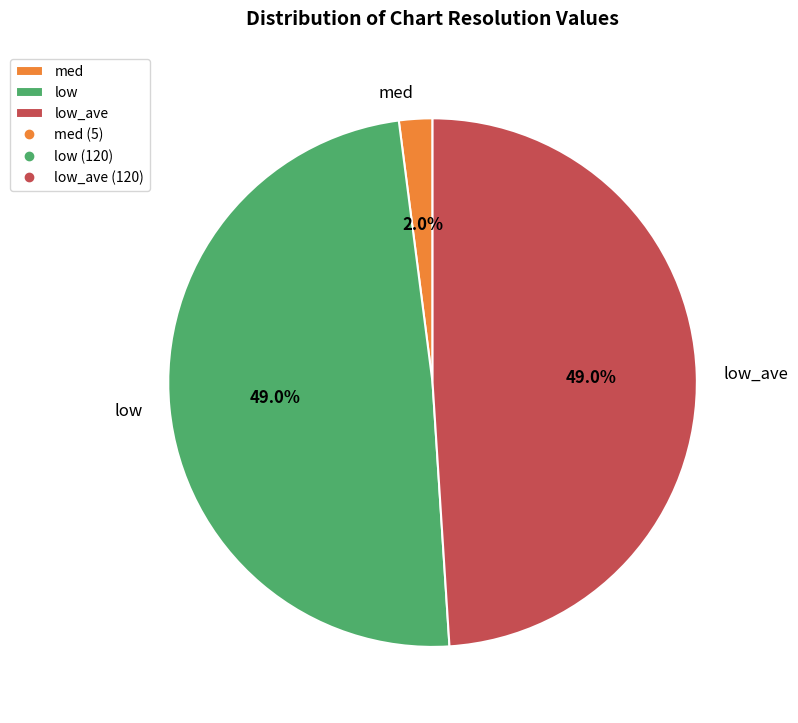

To the nearest percent, what portion does low_ave represent?

49%